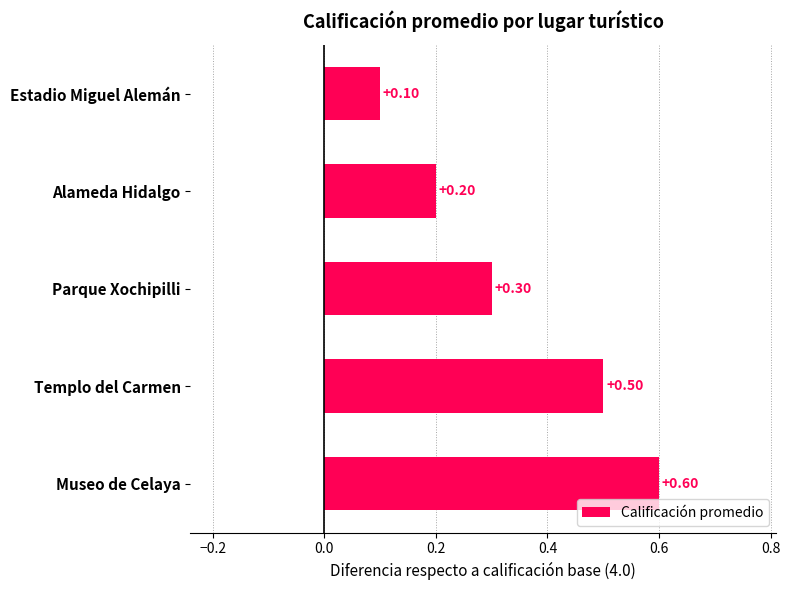

Which label corresponds to the smallest value in the chart?

Estadio Miguel Alemán